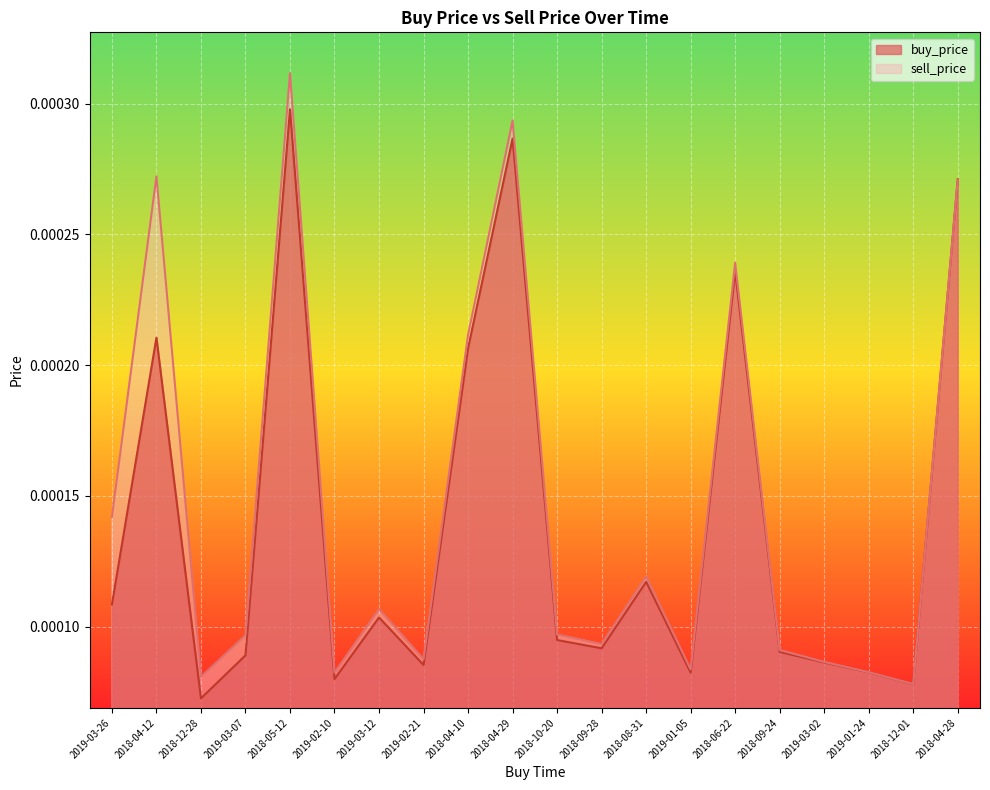

In buy_price, how many points are higher than both neighbors (excluding endpoints)?

6